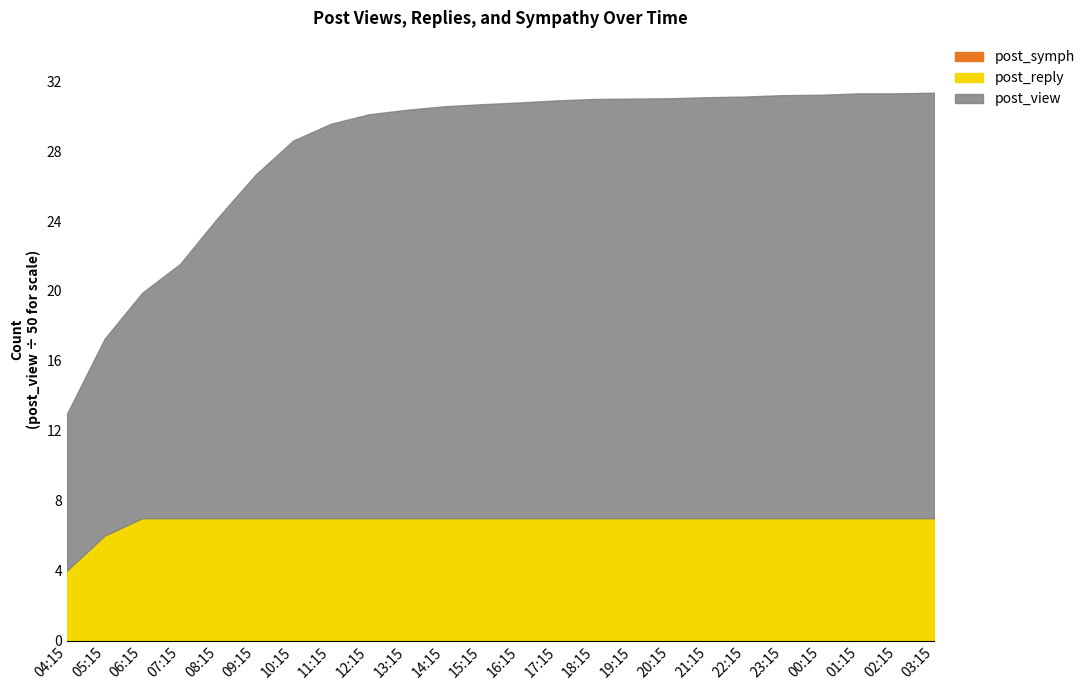

Where is post_reply nearest to the value 5?

04:15